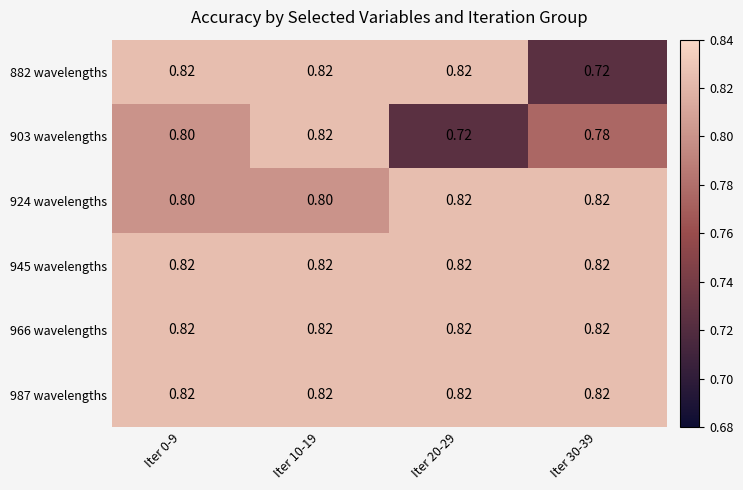

Between Iter 0-9 and Iter 20-29, which series saw the biggest shift?

903 wavelengths